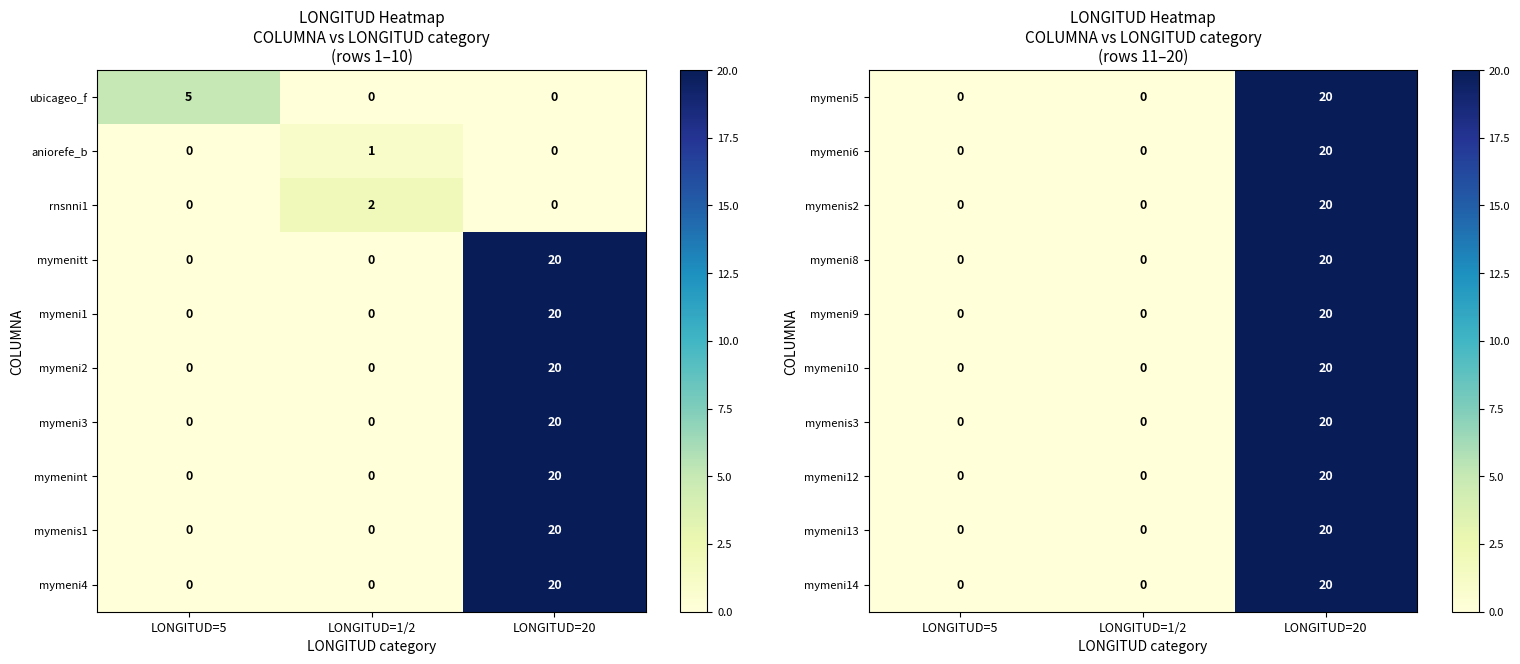

At how many categories does at least one series exceed 8?

1